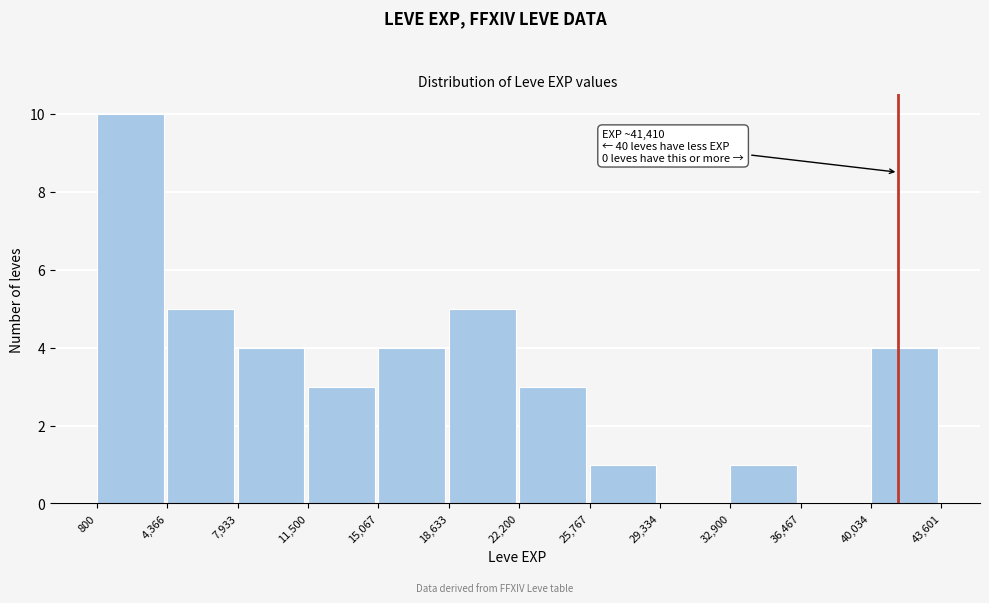

Which range on the x-axis has the tallest bar?

800 to 4,366